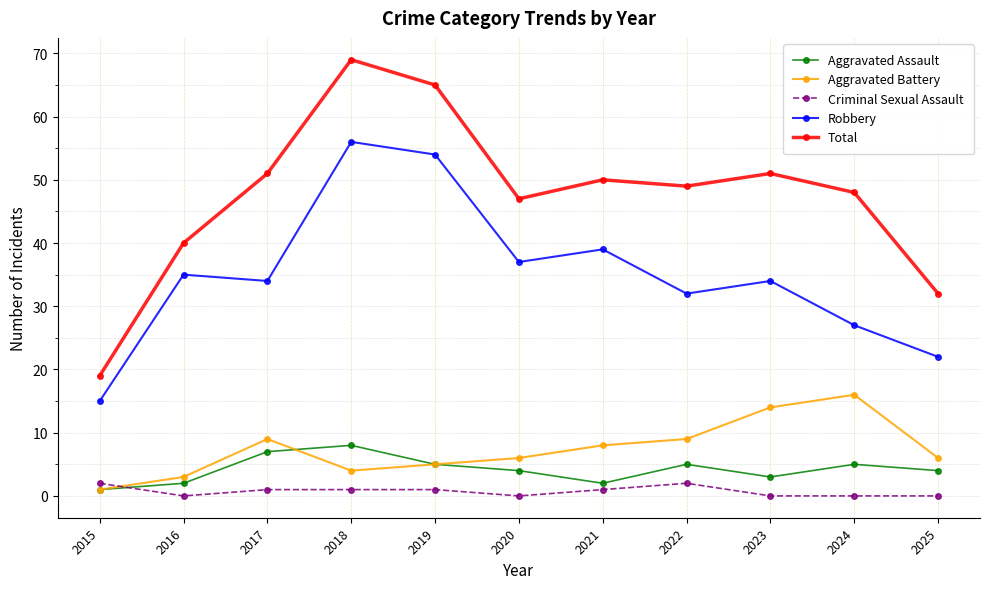

True or false: Total and Criminal Sexual Assault cross at least once.

False